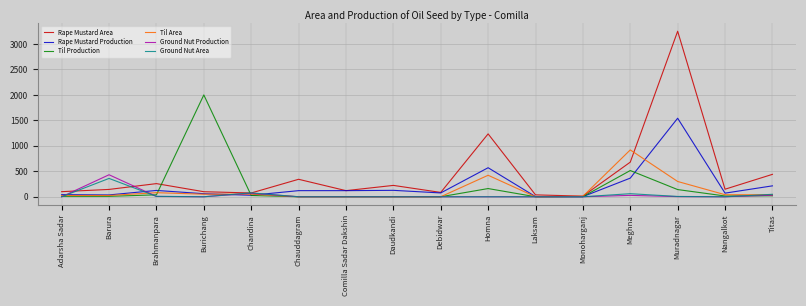

True or false: Rape Mustard Production has a value of 366 at Meghna.

True